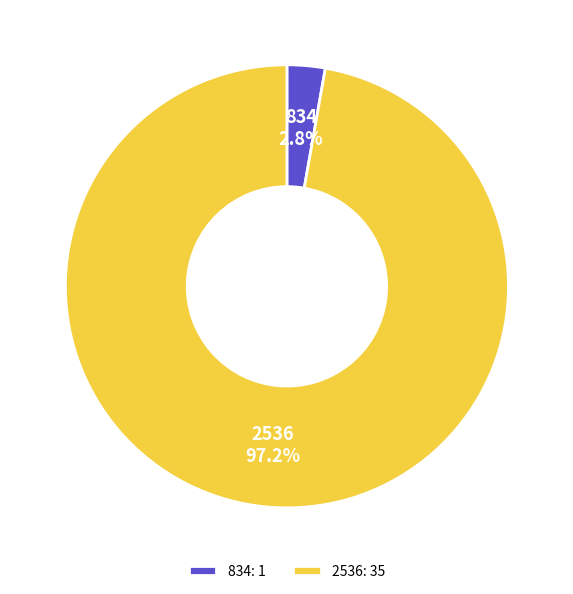

Count the number of slices in the pie.

2